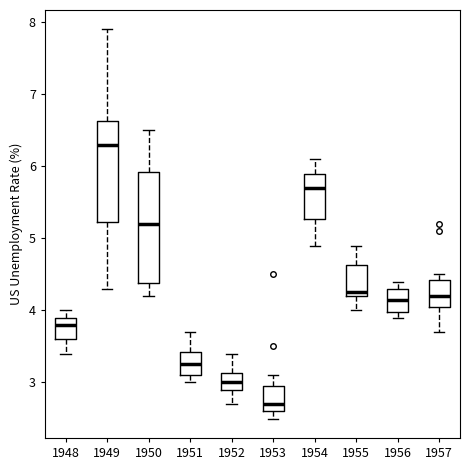

Which box has the highest median line?

1949